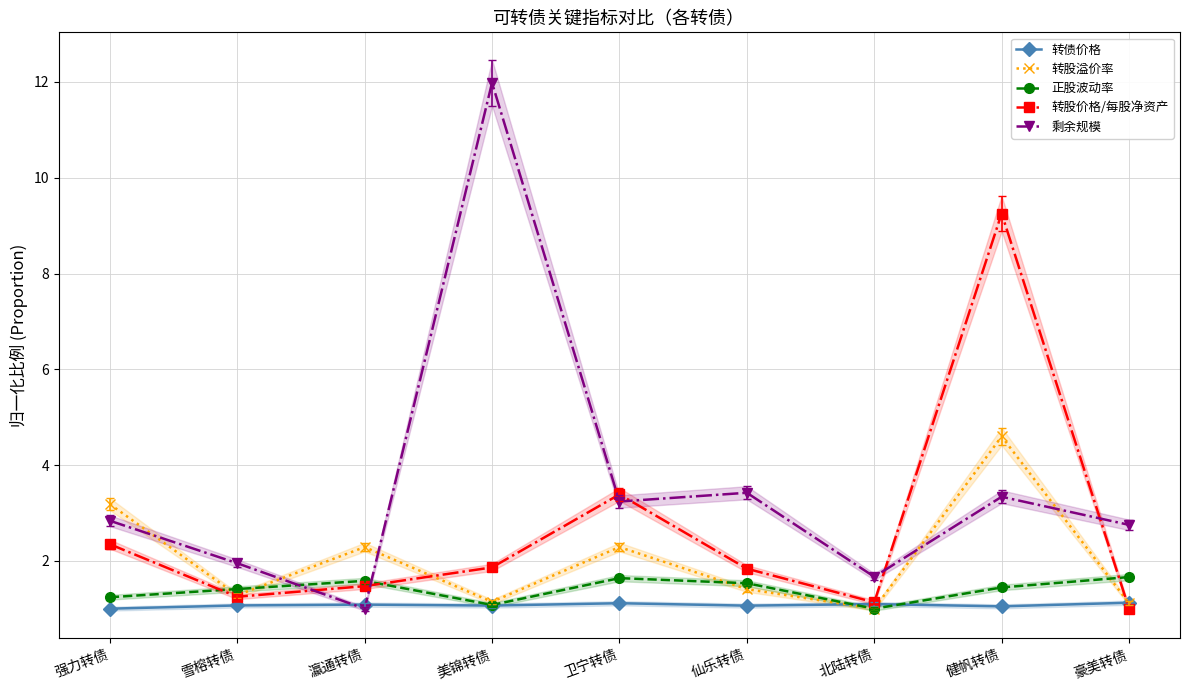

What is the difference between the second highest and minimum values in the 转股价格/每股净资产 series?

2.4